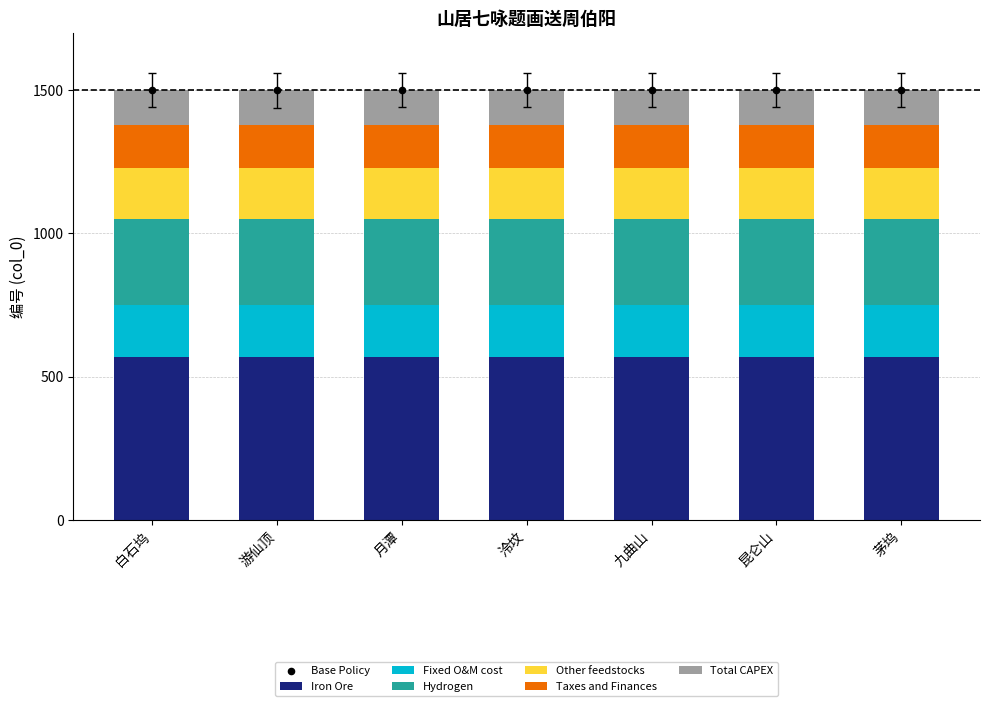

What is the ratio of the value at 月潭 to the value at 九曲山?

1.0